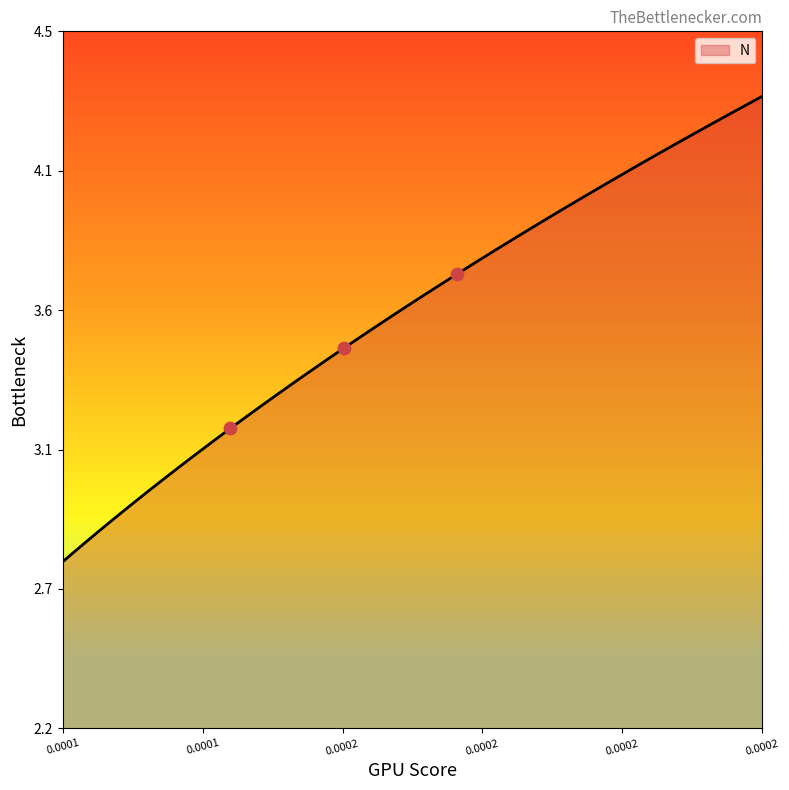

Which has a higher value, 0.000158635653350859 or 0.000178033201643011?

0.000178033201643011